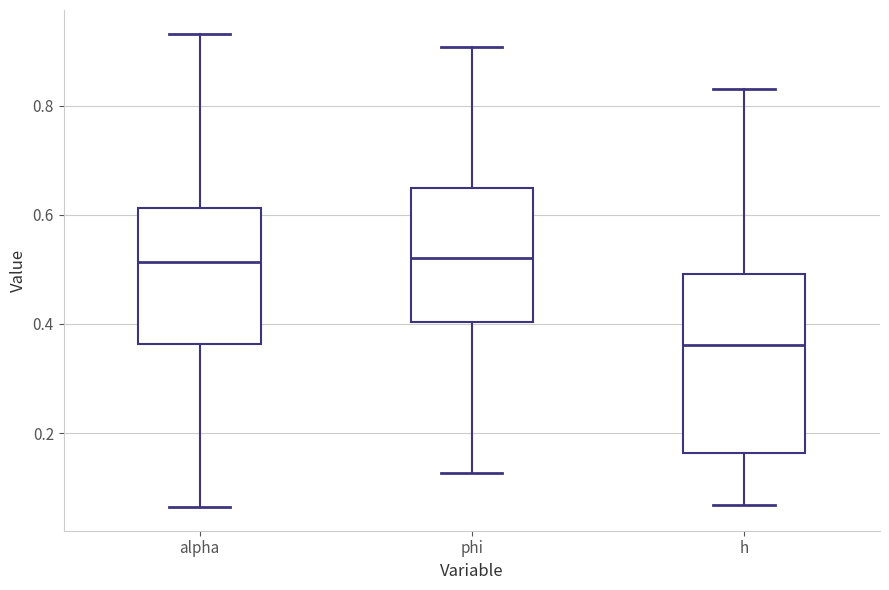

Comparing the boxes themselves (not the whiskers), which one is the tallest?

h